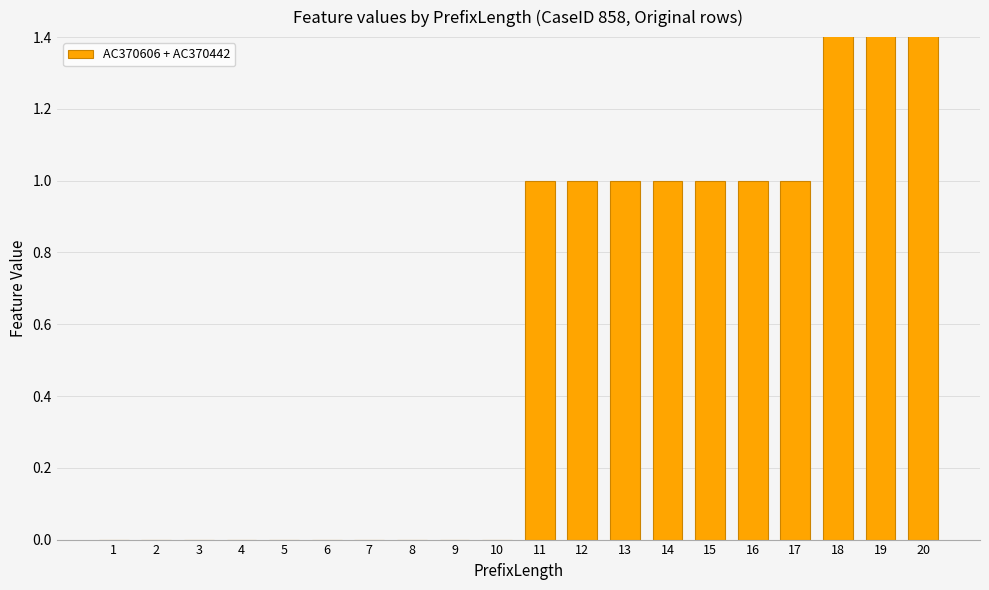

What is the average value?

1